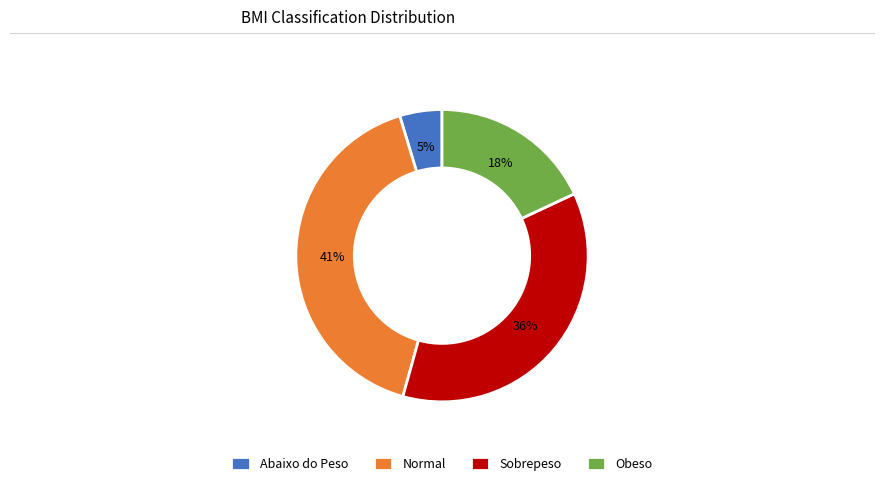

Which category has the biggest portion of the pie?

Normal